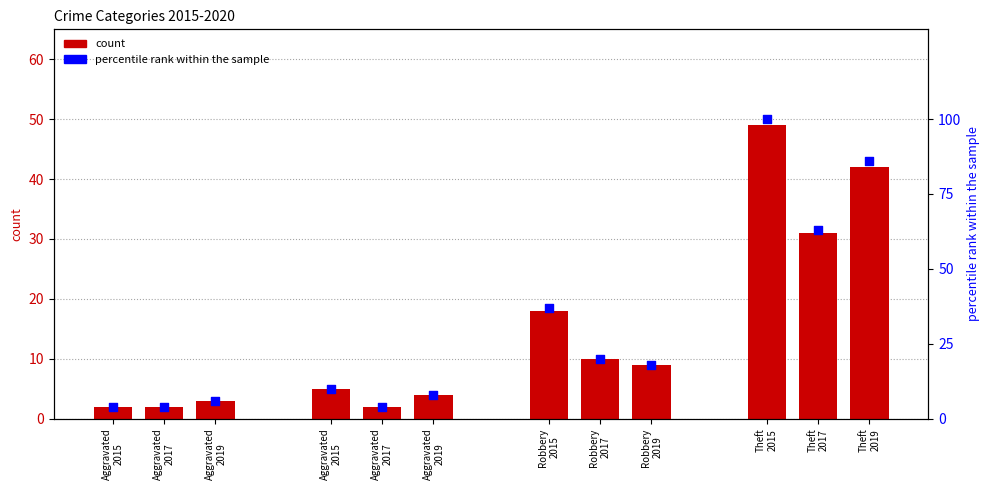

Is the value of percentile rank within the sample at Aggravated
2015 greater than the value of count at Theft
2019?

No